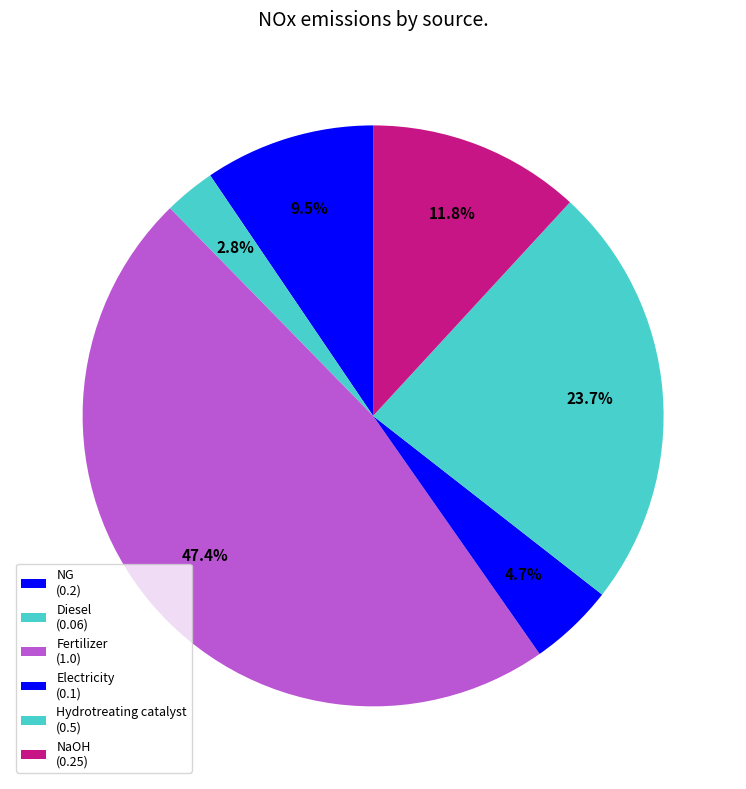

Is it true that NG is 4% of the pie?

False